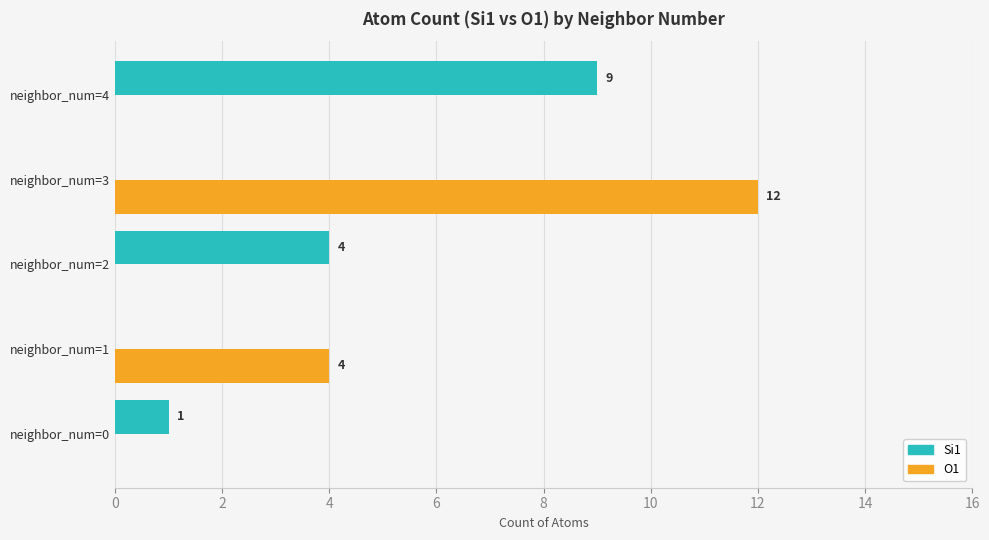

Between neighbor_num=1 and neighbor_num=3, which series saw the biggest shift?

O1